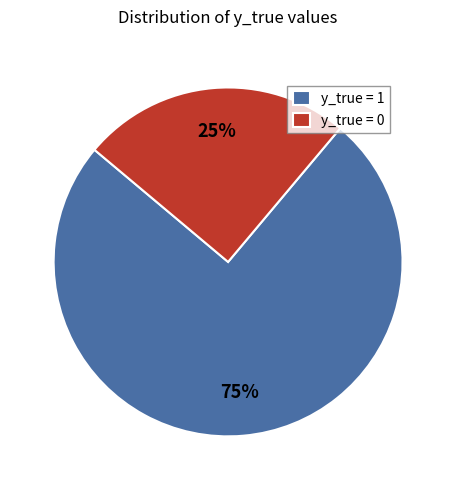

Count the number of slices in the pie.

2